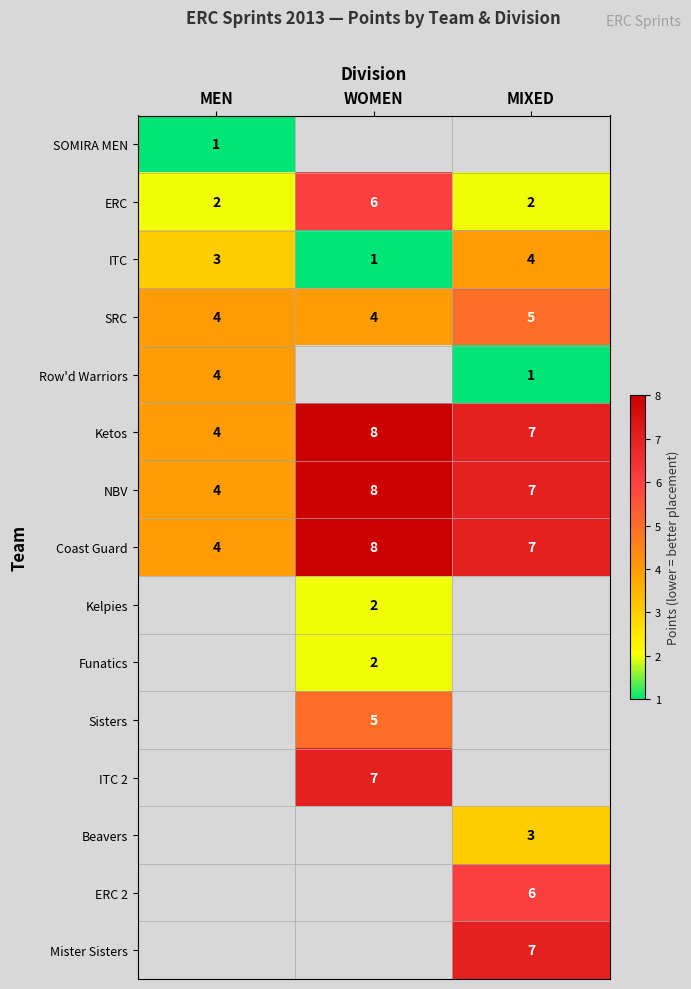

The value of Beavers at MIXED is 3. True or false?

True